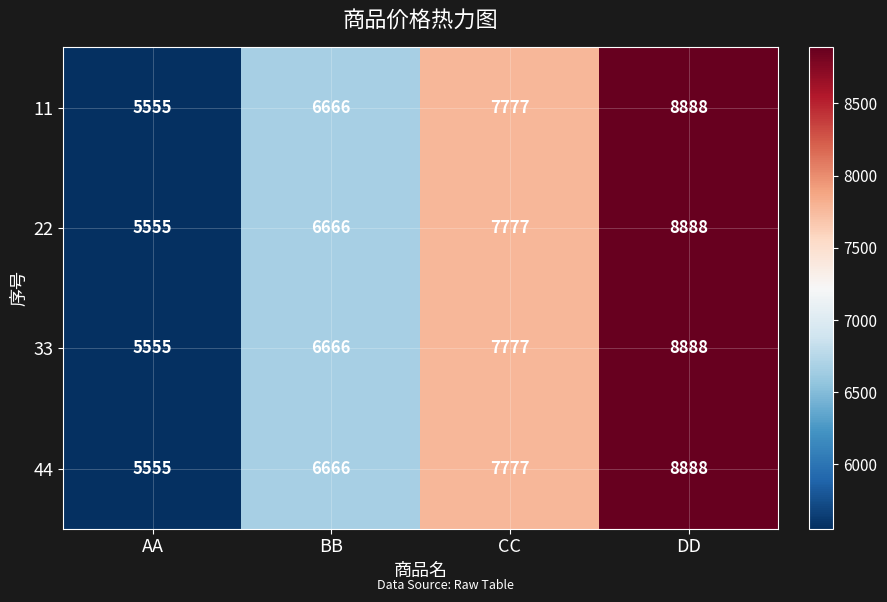

Reading left to right, list all the values displayed in this chart.

11: 5555	6666	7777	8888
22: 5555	6666	7777	8888
33: 5555	6666	7777	8888
44: 5555	6666	7777	8888